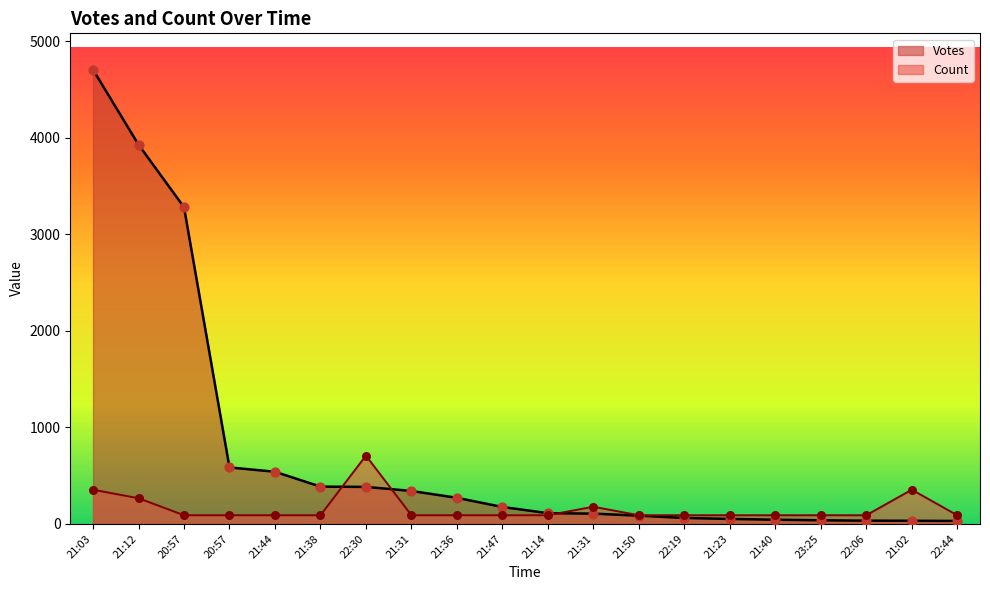

What are all the series names shown in the legend?

Votes, Count